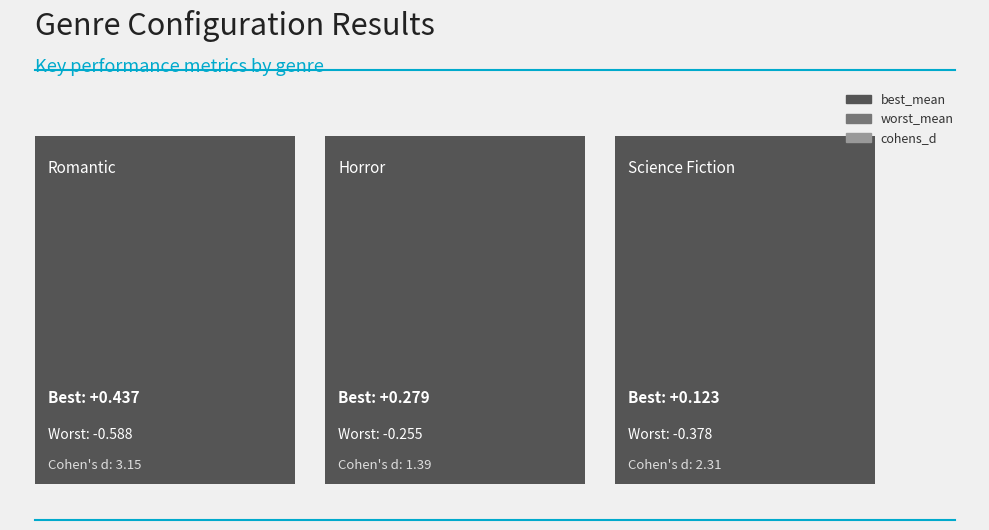

Is the value of best_mean at horror greater than the value of worst_mean at sciencefiction?

Yes